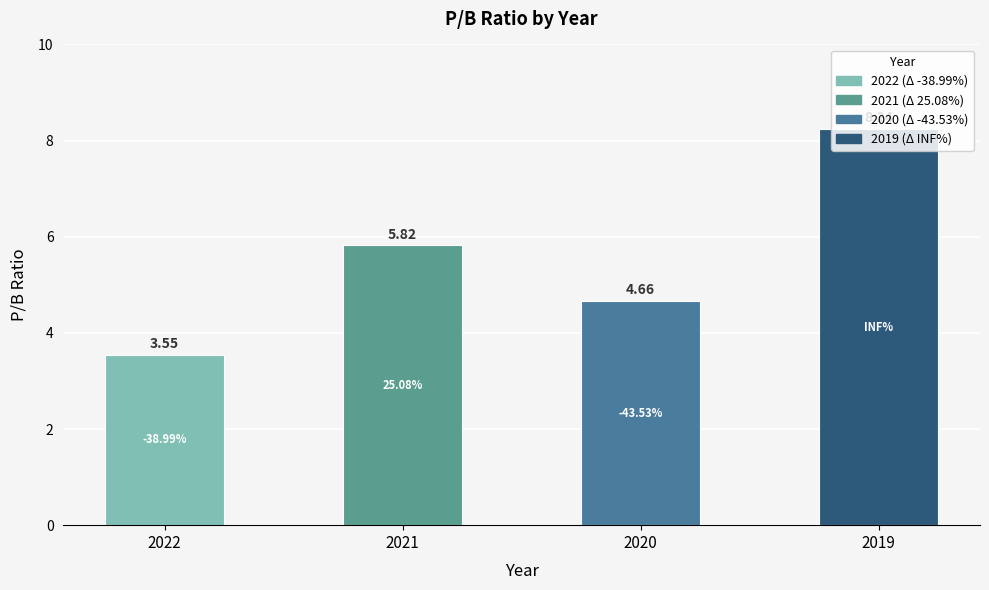

How many bars are there in total?

4